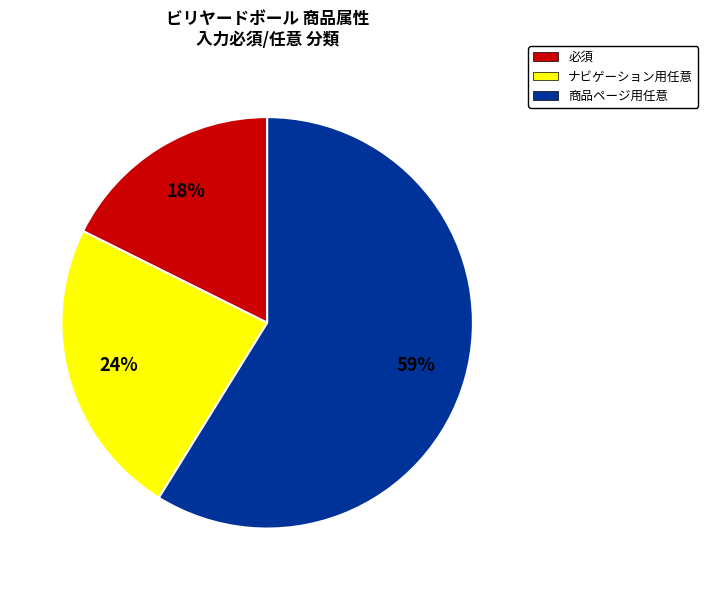

What is the smallest slice in the pie chart?

必須